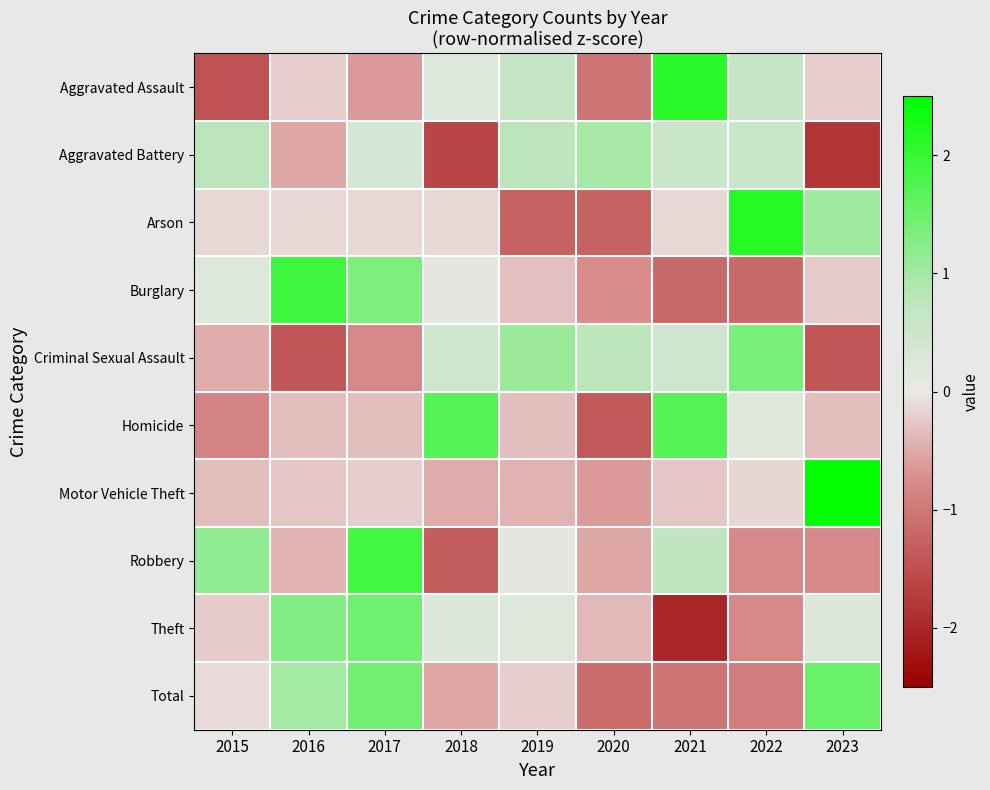

Reading right to left, what are all the values shown in this chart?

Aggravated Assault: 2023=-0.2	2022=0.6	2021=2.1	2020=-1.1	2019=0.6	2018=0.2	2017=-0.6	2016=-0.2	2015=-1.5
Aggravated Battery: 2023=-1.8	2022=0.6	2021=0.6	2020=1.0	2019=0.8	2018=-1.6	2017=0.3	2016=-0.5	2015=0.8
Arson: 2023=1.0	2022=2.2	2021=-0.1	2020=-1.3	2019=-1.3	2018=-0.1	2017=-0.1	2016=-0.1	2015=-0.1
Burglary: 2023=-0.2	2022=-1.2	2021=-1.2	2020=-0.7	2019=-0.3	2018=0.1	2017=1.3	2016=1.9	2015=0.2
Criminal Sexual Assault: 2023=-1.4	2022=1.4	2021=0.5	2020=0.8	2019=1.1	2018=0.5	2017=-0.8	2016=-1.4	2015=-0.5
Homicide: 2023=-0.3	2022=0.2	2021=1.7	2020=-1.4	2019=-0.3	2018=1.7	2017=-0.3	2016=-0.3	2015=-0.9
Motor Vehicle Theft: 2023=2.8	2022=-0.1	2021=-0.3	2020=-0.6	2019=-0.4	2018=-0.5	2017=-0.2	2016=-0.3	2015=-0.3
Robbery: 2023=-0.8	2022=-0.8	2021=0.7	2020=-0.5	2019=0.1	2018=-1.3	2017=1.9	2016=-0.4	2015=1.2
Theft: 2023=0.2	2022=-0.8	2021=-2.0	2020=-0.4	2019=0.2	2018=0.2	2017=1.5	2016=1.3	2015=-0.2
Total: 2023=1.5	2022=-0.9	2021=-1.0	2020=-1.1	2019=-0.2	2018=-0.5	2017=1.4	2016=1.0	2015=-0.1